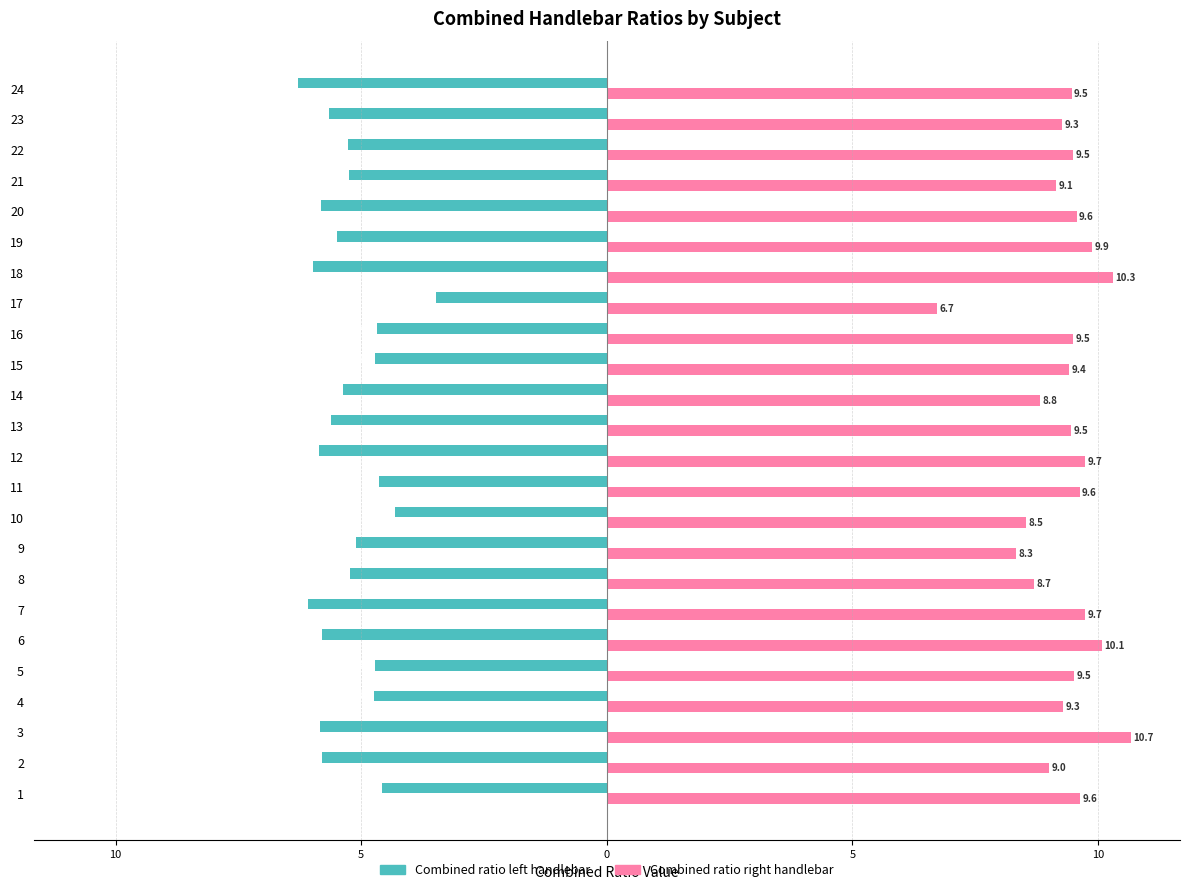

The Combined ratio right handlebar series shows 5.3 at 8. True or false?

False